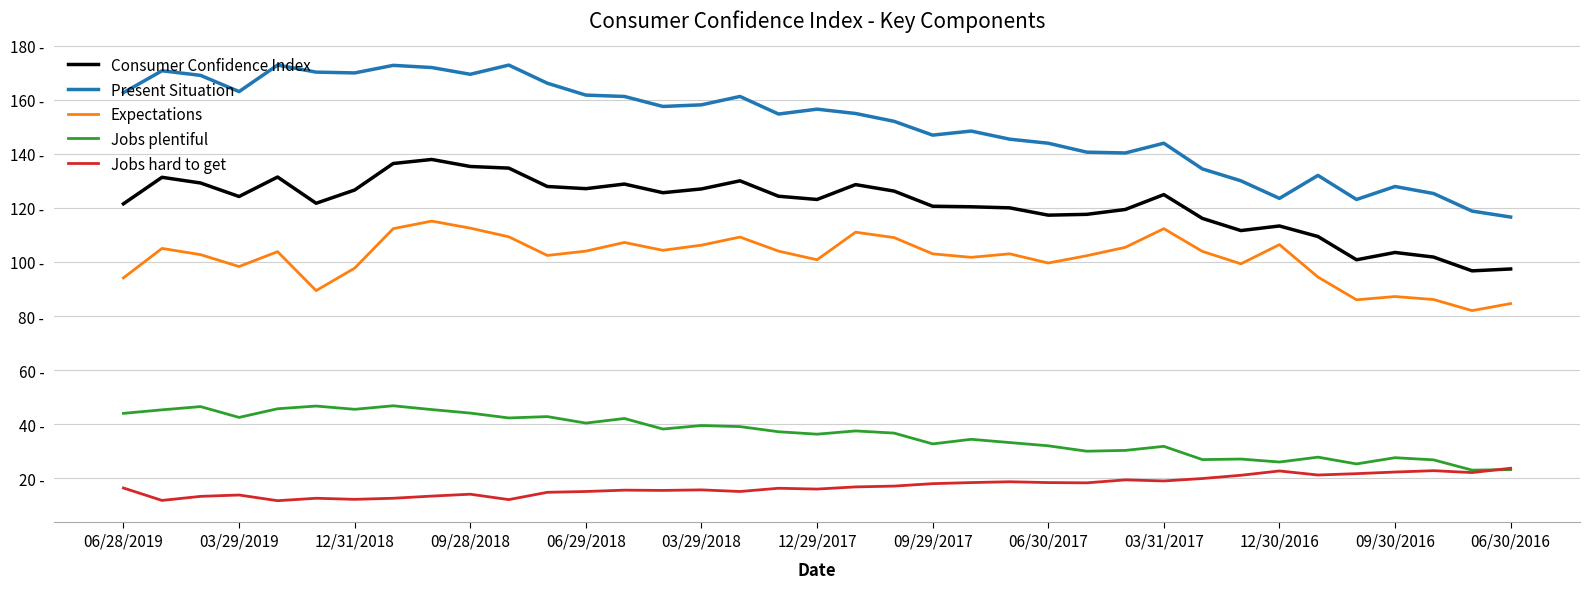

Does the chart have visible grid lines?

Yes